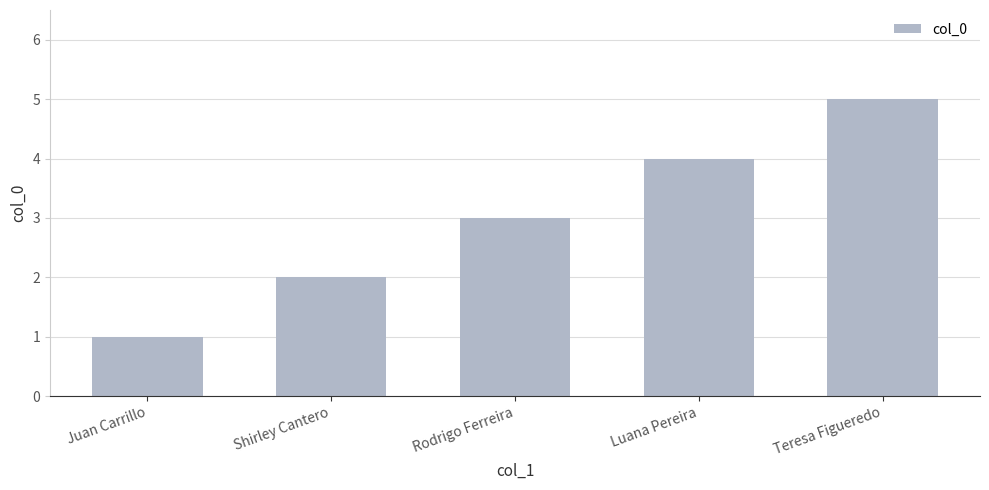

True or false: the data shows 3 at Teresa Figueredo.

False